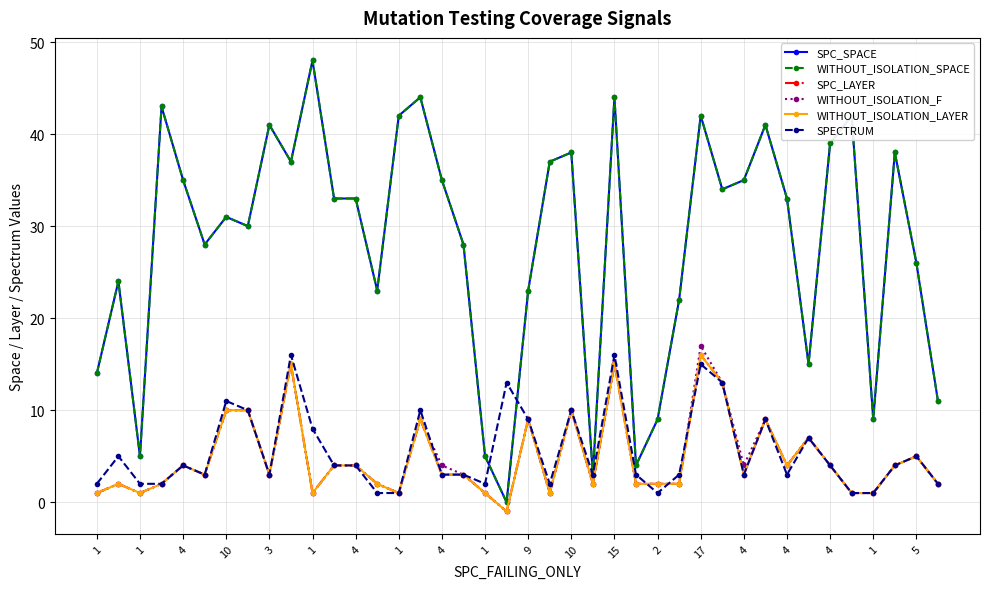

Reading left to right, extract all data points from this chart.

SPC_SPACE: 14	24	5	43	35	28	31	30	41	37	48	33	33	23	42	44	35	28	5	0	23	37	38	3	44	4	9	22	42	34	35	41	33	15	39	42	9	38	26	11
WITHOUT_ISOLATION_SPACE: 14	24	5	43	35	28	31	30	41	37	48	33	33	23	42	44	35	28	5	0	23	37	38	3	44	4	9	22	42	34	35	41	33	15	39	42	9	38	26	11
SPC_LAYER: 1	2	1	2	4	3	10	10	3	15	1	4	4	2	1	9	3	3	1	-1	9	1	10	2	15	2	2	2	16	13	3	9	4	7	4	1	1	4	5	2
WITHOUT_ISOLATION_F: 1	2	1	2	4	3	10	10	3	15	1	4	4	2	1	9	4	3	1	-1	9	1	10	2	15	2	2	2	17	13	4	9	4	7	4	1	1	4	5	2
WITHOUT_ISOLATION_LAYER: 1	2	1	2	4	3	10	10	3	15	1	4	4	2	1	9	3	3	1	-1	9	1	10	2	15	2	2	2	16	13	3	9	4	7	4	1	1	4	5	2
SPECTRUM: 2	5	2	2	4	3	11	10	3	16	8	4	4	1	1	10	3	3	2	13	9	2	10	3	16	3	1	3	15	13	3	9	3	7	4	1	1	4	5	2